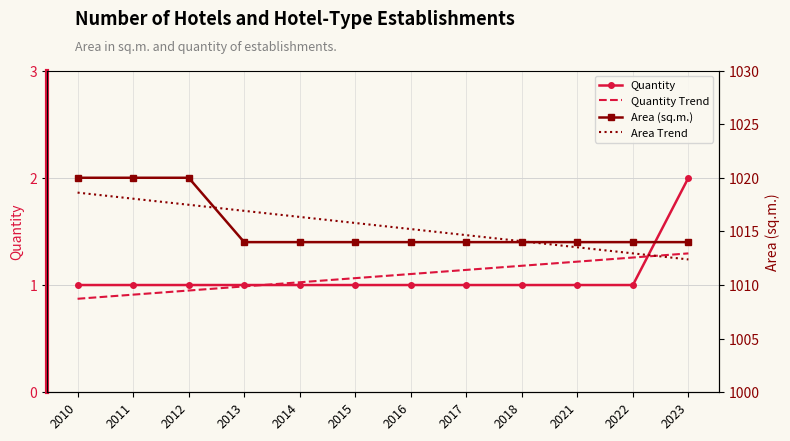

At which label does Area Trend first exceed 1015?

2010